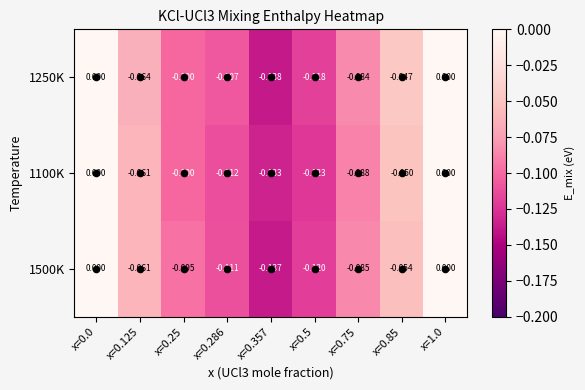

Which series has the widest spread of values?

1250K